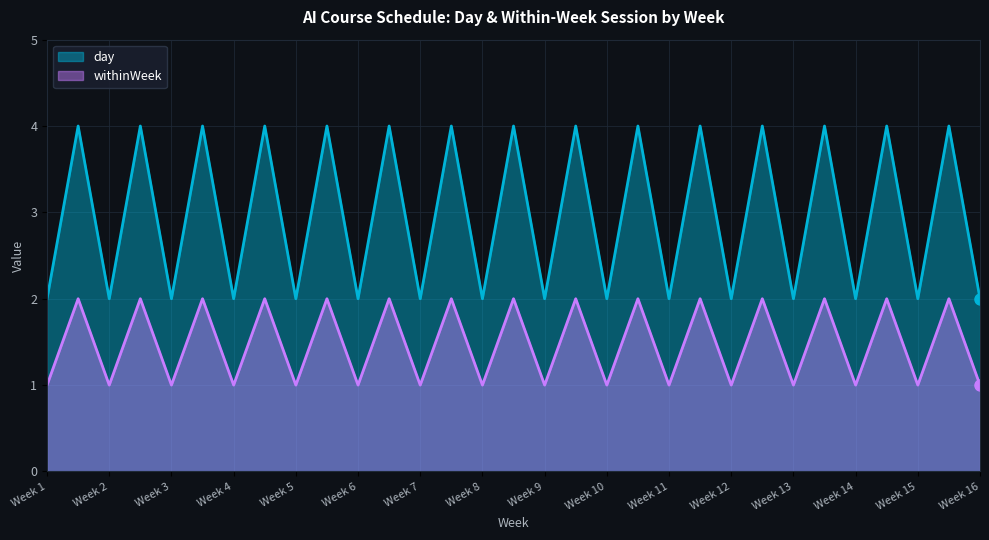

How many series are shown in this chart?

2